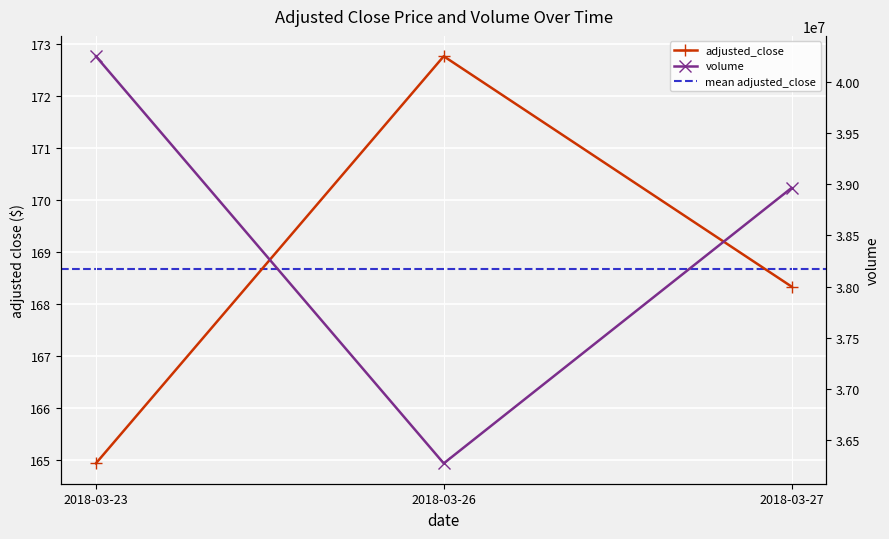

Which series has the largest total across all categories?

volume